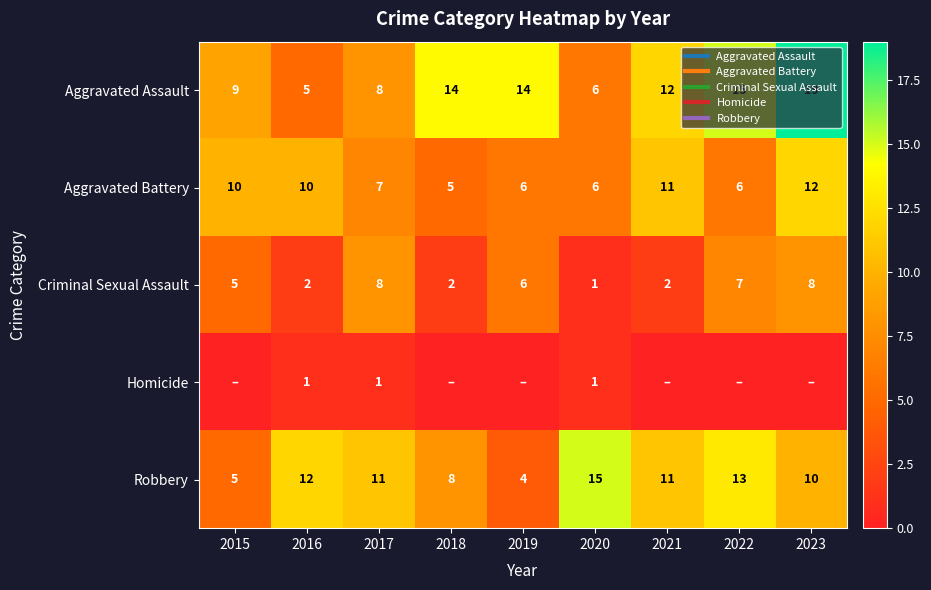

At which label does Aggravated Assault first exceed 12?

2018